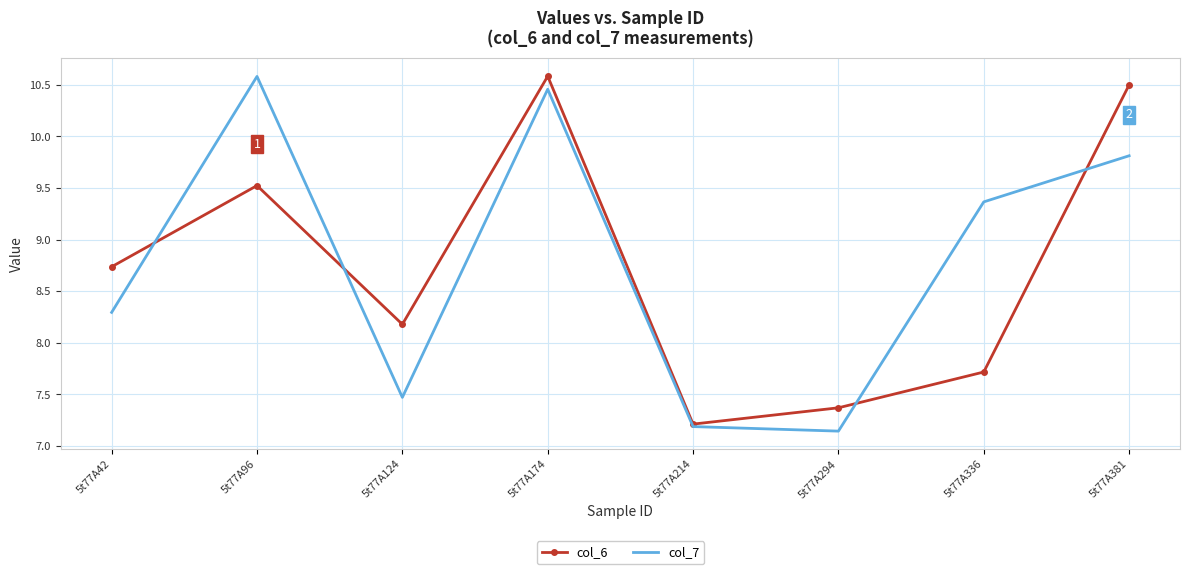

Rank the series at 5t77A294 from lowest to highest value.

col_7, col_6